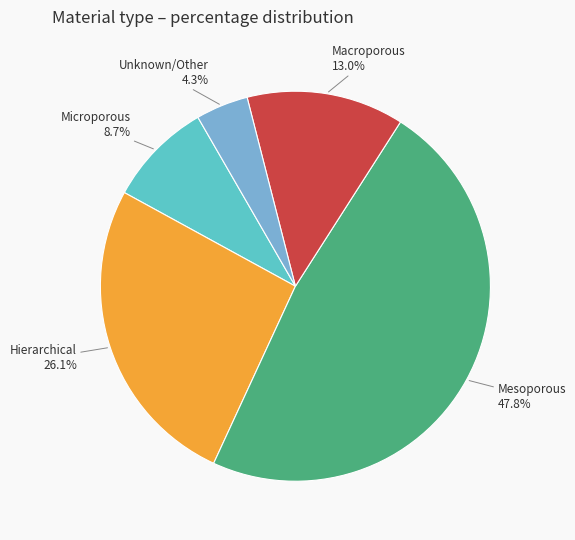

Does any single category account for the majority?

No